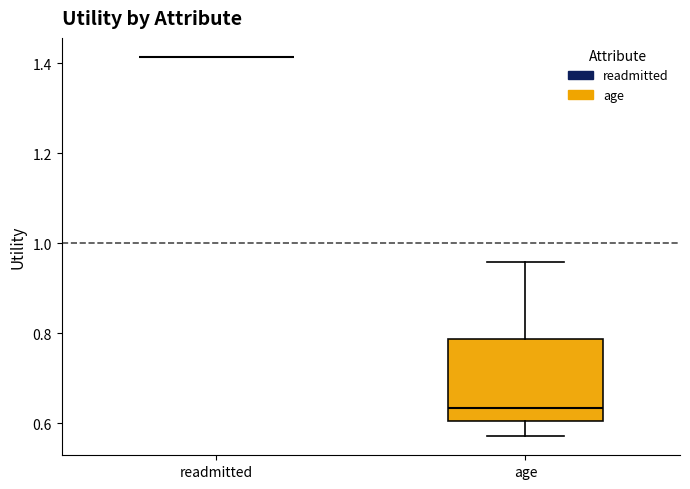

Which box is the tallest, from its lower edge to its upper edge?

age